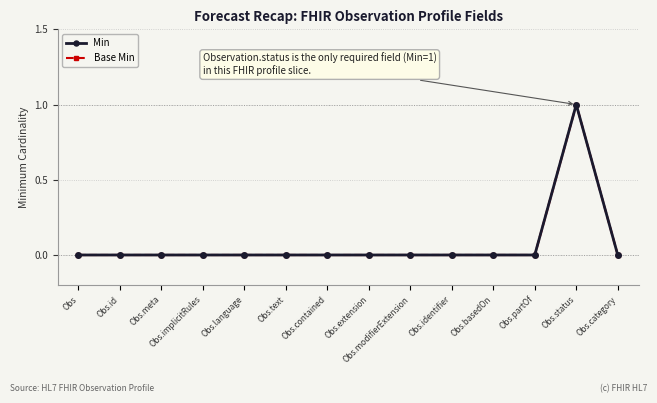

Which series has the widest spread of values?

Min